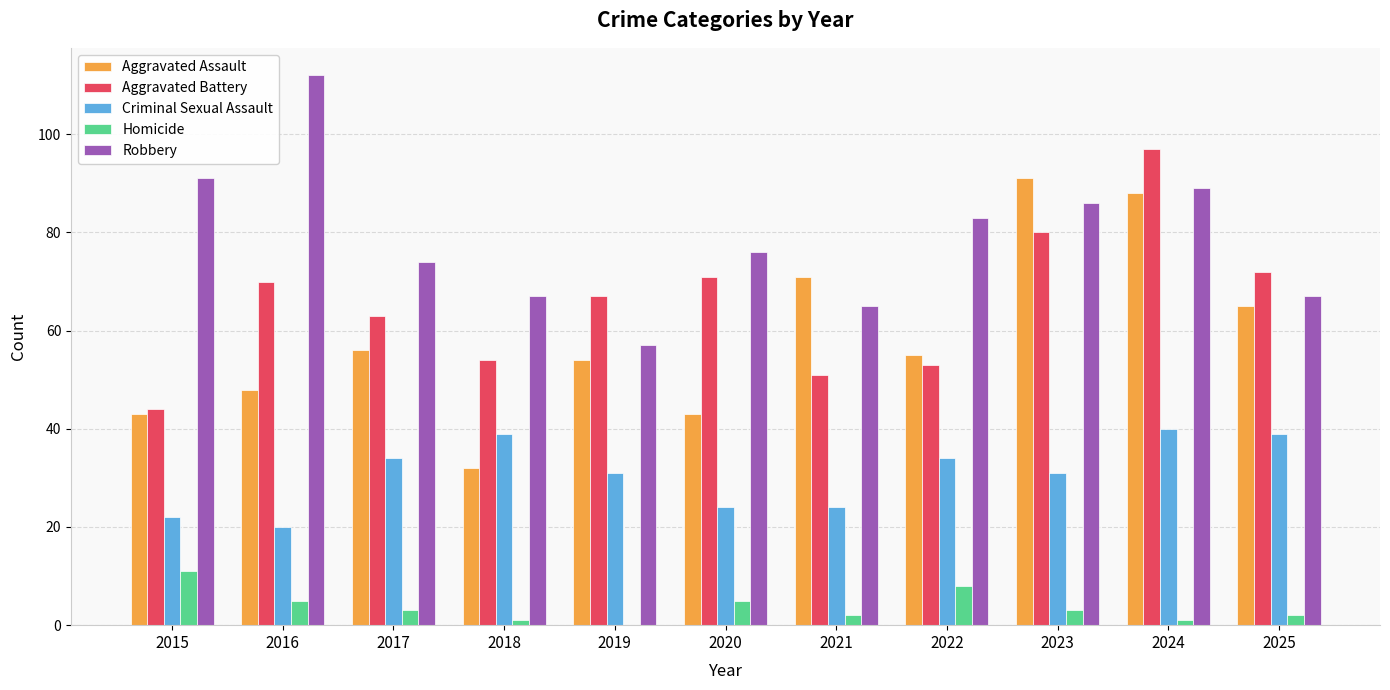

Is it true that Aggravated Battery equals 12 at 2015?

False